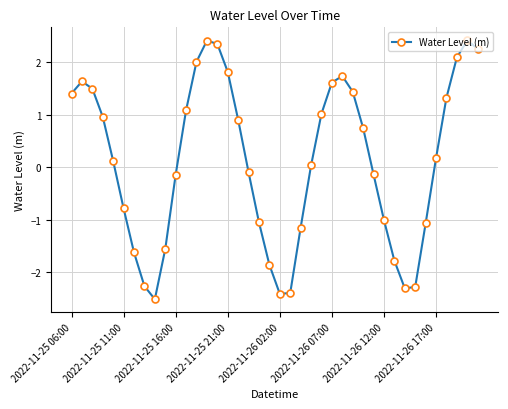

What is the difference between the second highest and minimum values?

4.9